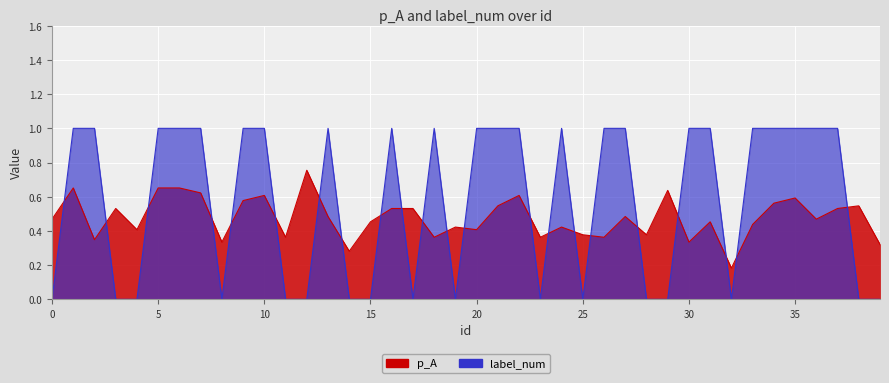

True or false: label_num and p_A intersect in this chart.

True